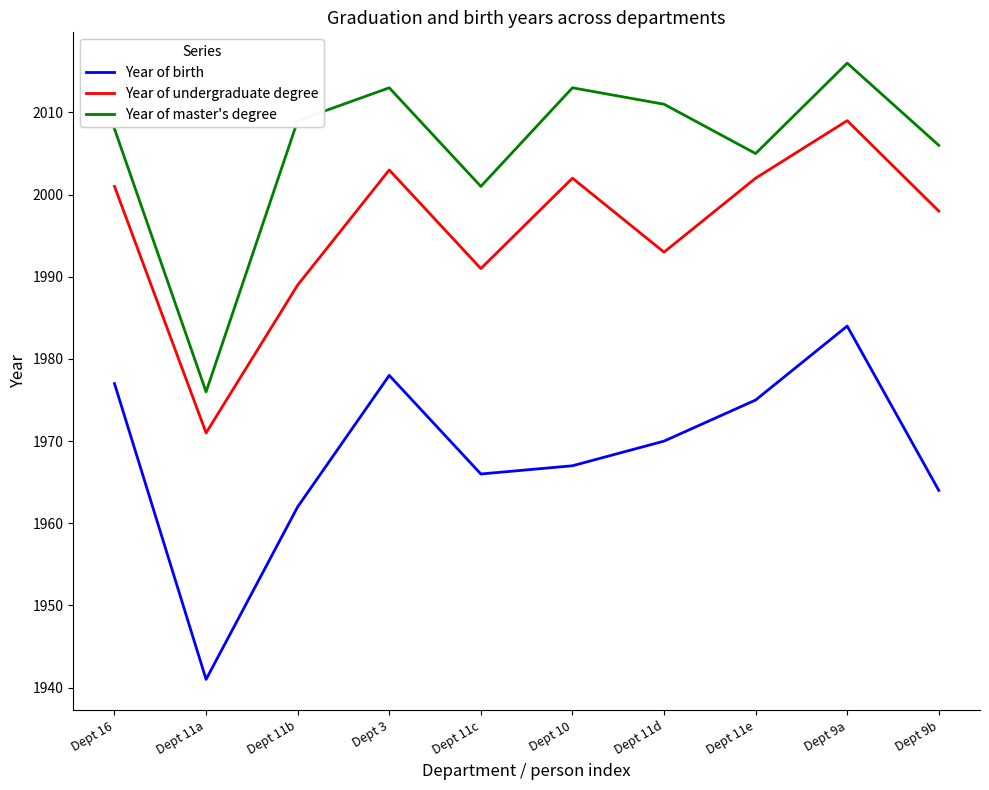

True or false: Year of undergraduate degree and Year of master's degree intersect in this chart.

False